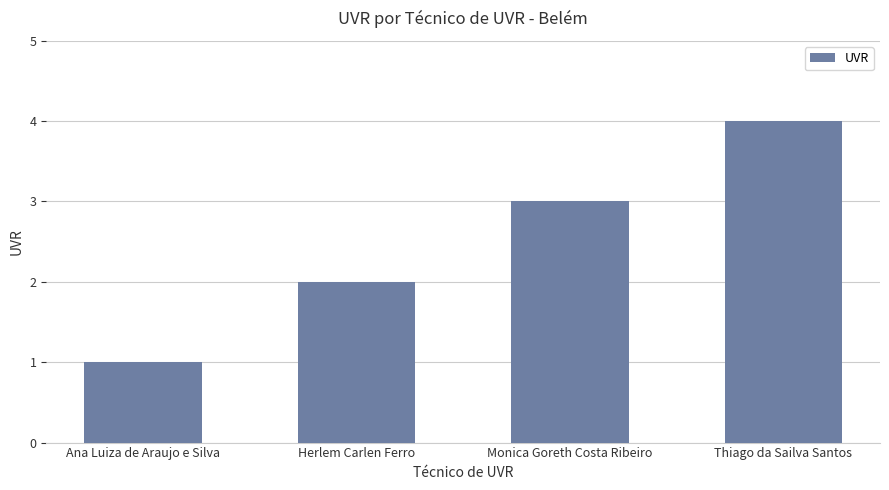

True or false: the data shows 1 at Monica Goreth Costa Ribeiro.

False